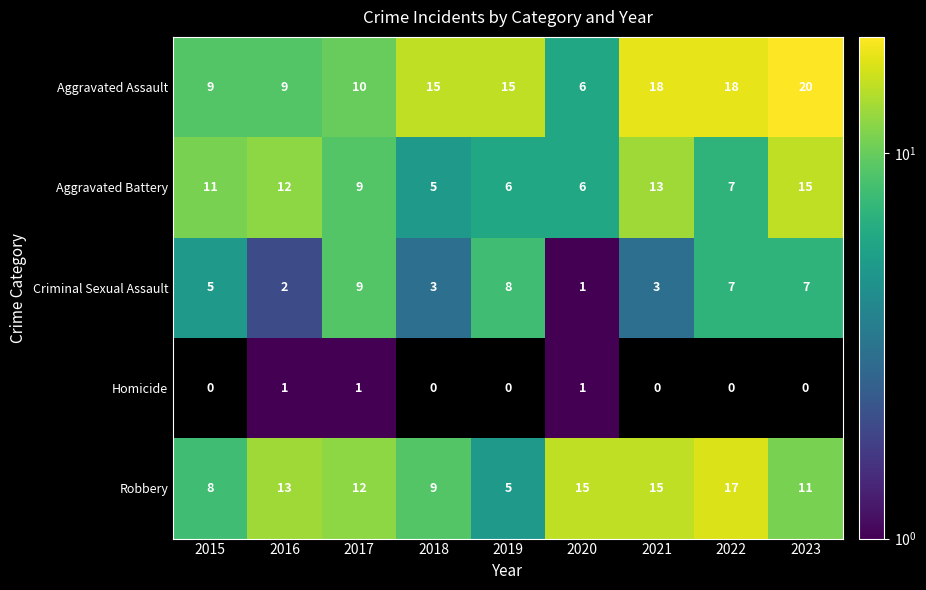

What is the difference between the highest and lowest values at 2022?

18